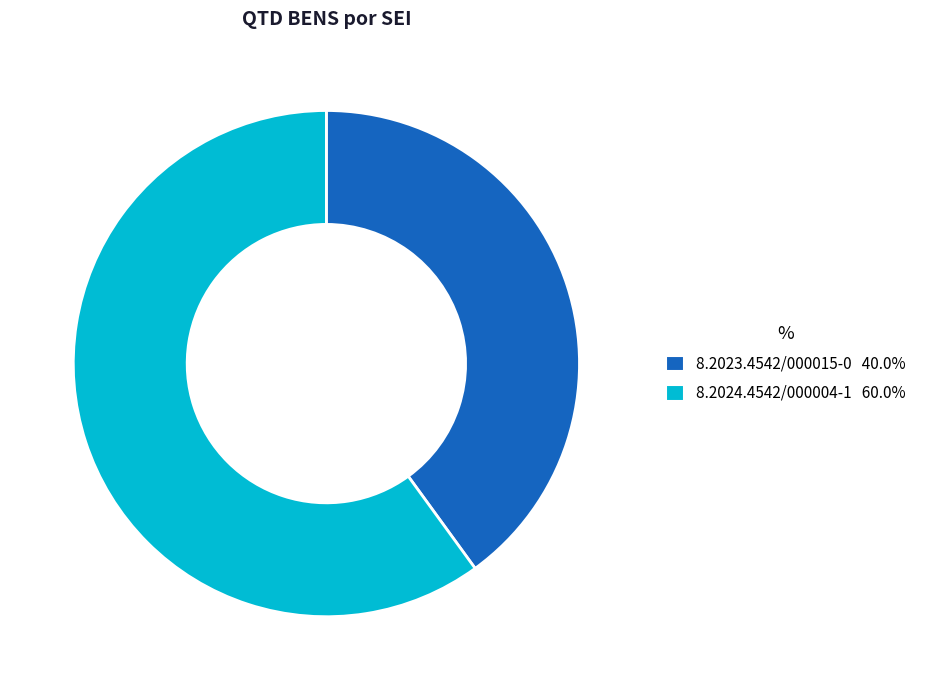

Rank the categories by value from lowest to highest.

8.2023.4542/000015-0, 8.2024.4542/000004-1